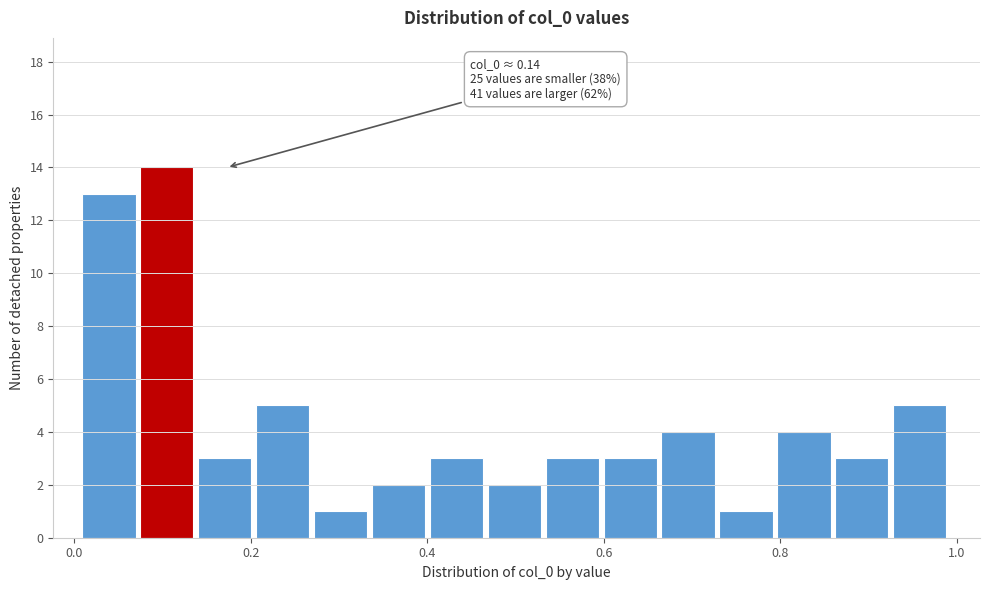

Around what value on the x-axis is the tallest bar? Give the approximate position of its centre, as read against the axis.

0.10